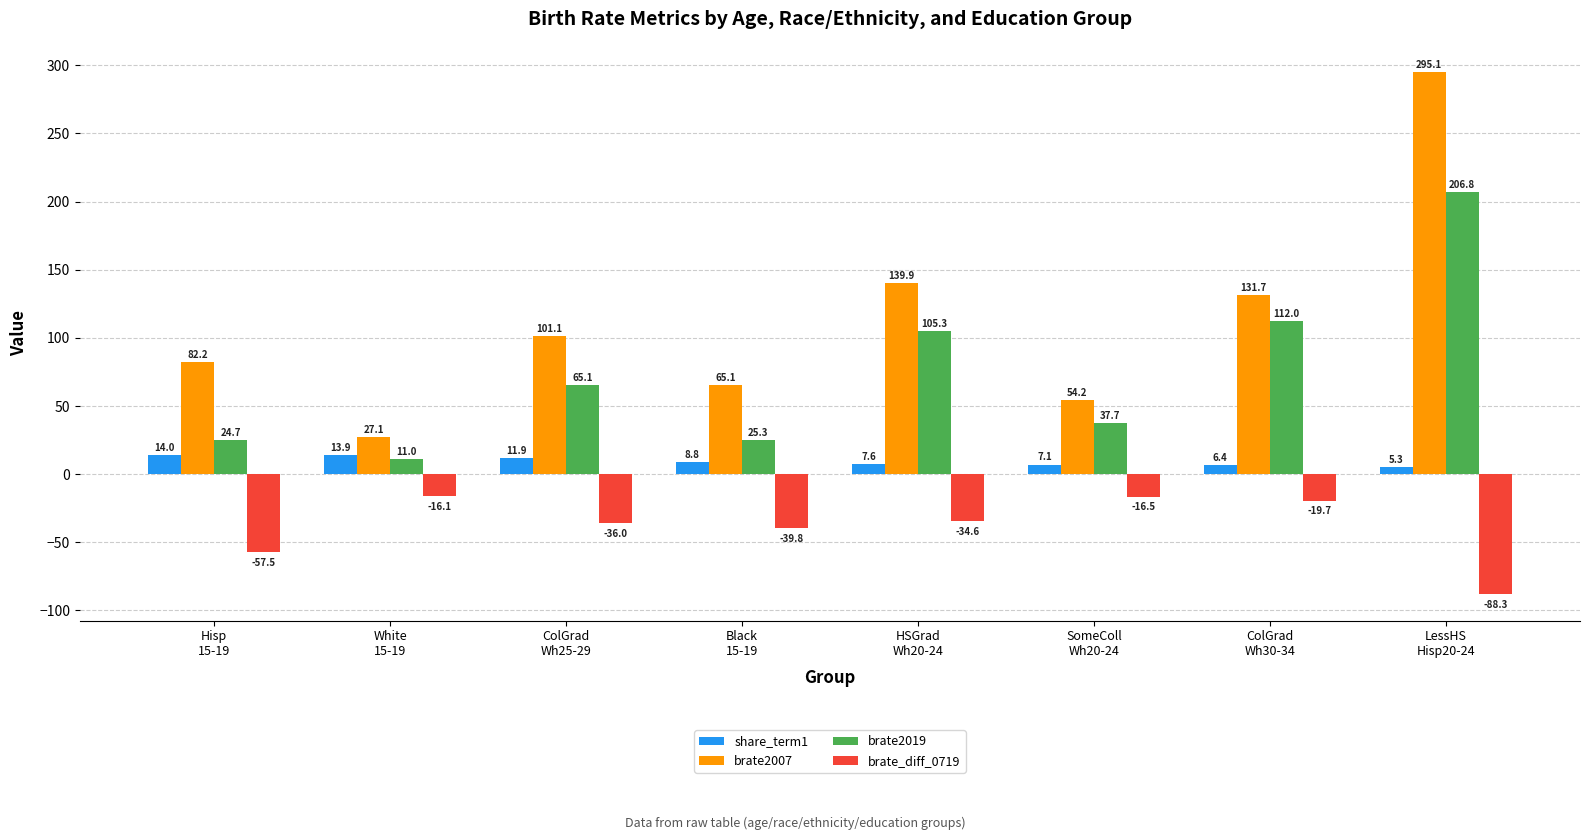

How many data points in brate_diff_0719 are above -34?

3